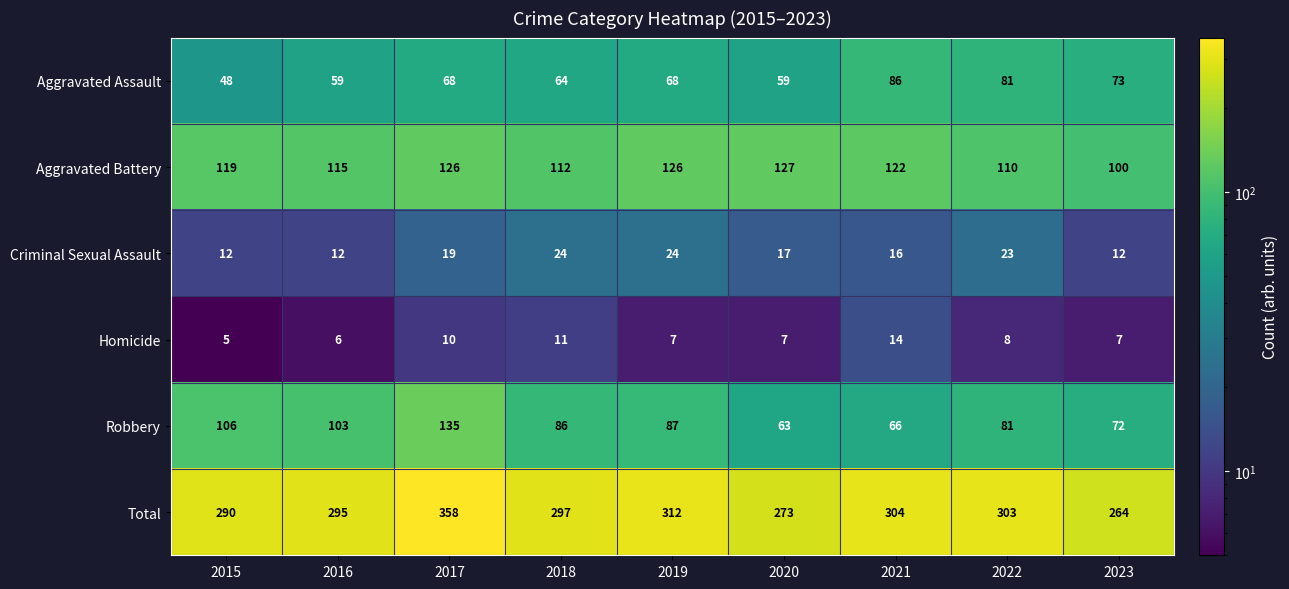

Rank the series by their maximum value, from lowest to highest.

Homicide, Criminal Sexual Assault, Aggravated Assault, Aggravated Battery, Robbery, Total